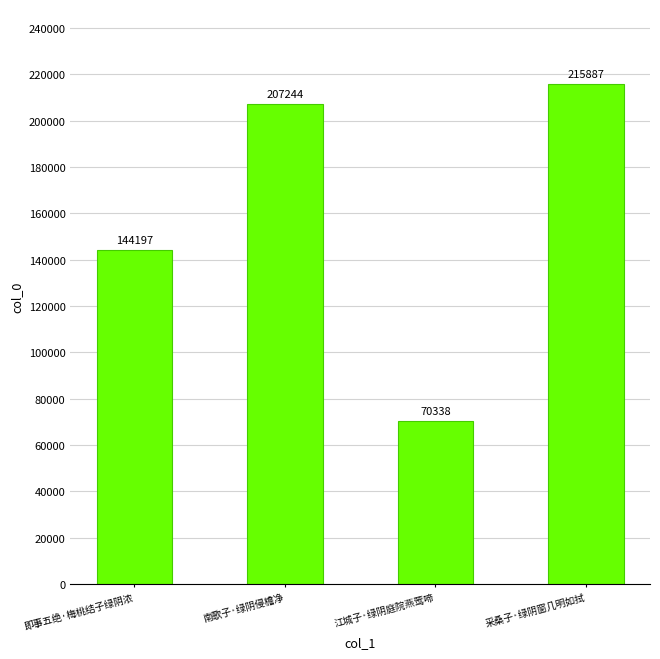

Does the chart contain any negative values?

No